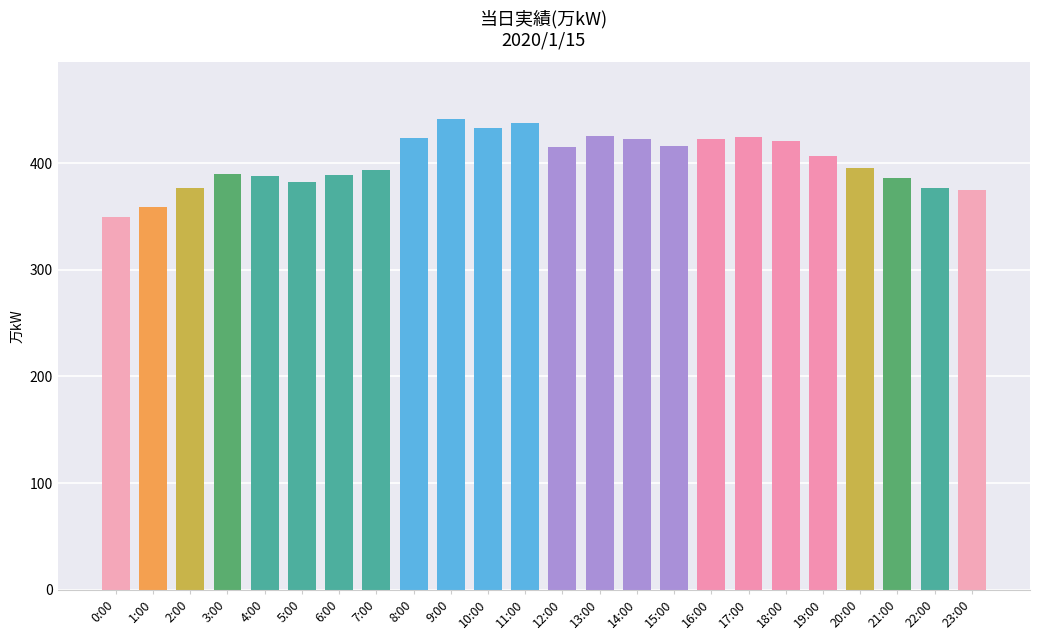

What is the smallest value displayed?

350